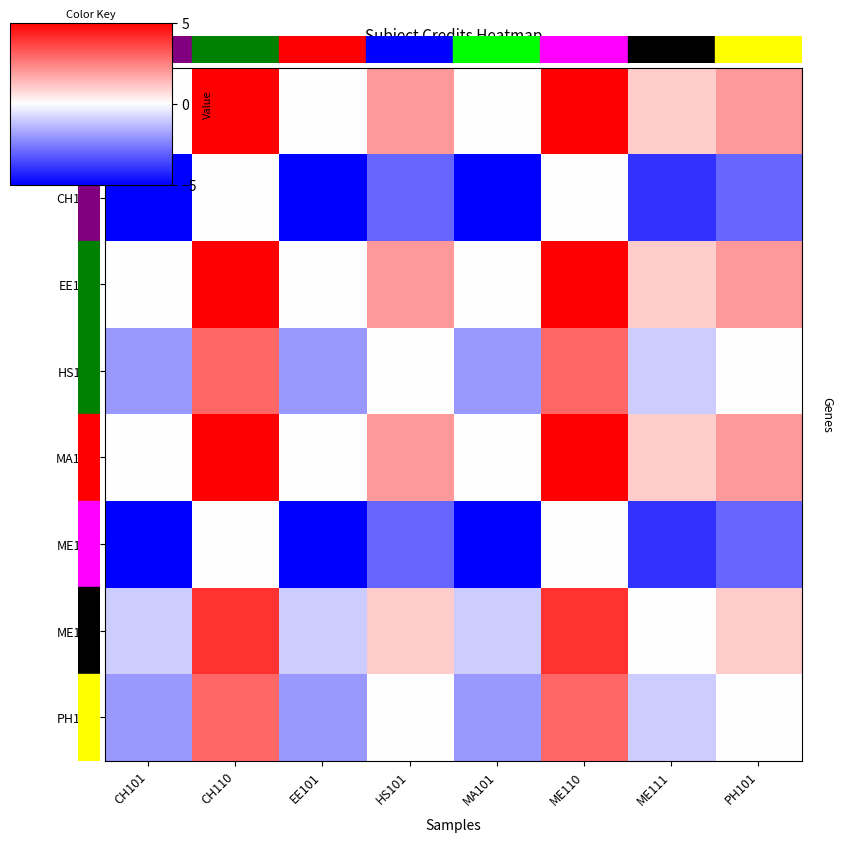

Reading right to left, extract all data points from this chart.

CH101: PH101=2	ME111=1	ME110=5	MA101=0	HS101=2	EE101=0	CH110=5	CH101=0
CH110: PH101=-3	ME111=-4	ME110=0	MA101=-5	HS101=-3	EE101=-5	CH110=0	CH101=-5
EE101: PH101=2	ME111=1	ME110=5	MA101=0	HS101=2	EE101=0	CH110=5	CH101=0
HS101: PH101=0	ME111=-1	ME110=3	MA101=-2	HS101=0	EE101=-2	CH110=3	CH101=-2
MA101: PH101=2	ME111=1	ME110=5	MA101=0	HS101=2	EE101=0	CH110=5	CH101=0
ME110: PH101=-3	ME111=-4	ME110=0	MA101=-5	HS101=-3	EE101=-5	CH110=0	CH101=-5
ME111: PH101=1	ME111=0	ME110=4	MA101=-1	HS101=1	EE101=-1	CH110=4	CH101=-1
PH101: PH101=0	ME111=-1	ME110=3	MA101=-2	HS101=0	EE101=-2	CH110=3	CH101=-2